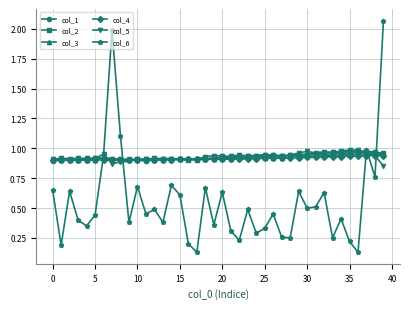

At how many categories does at least one series exceed 0?

40